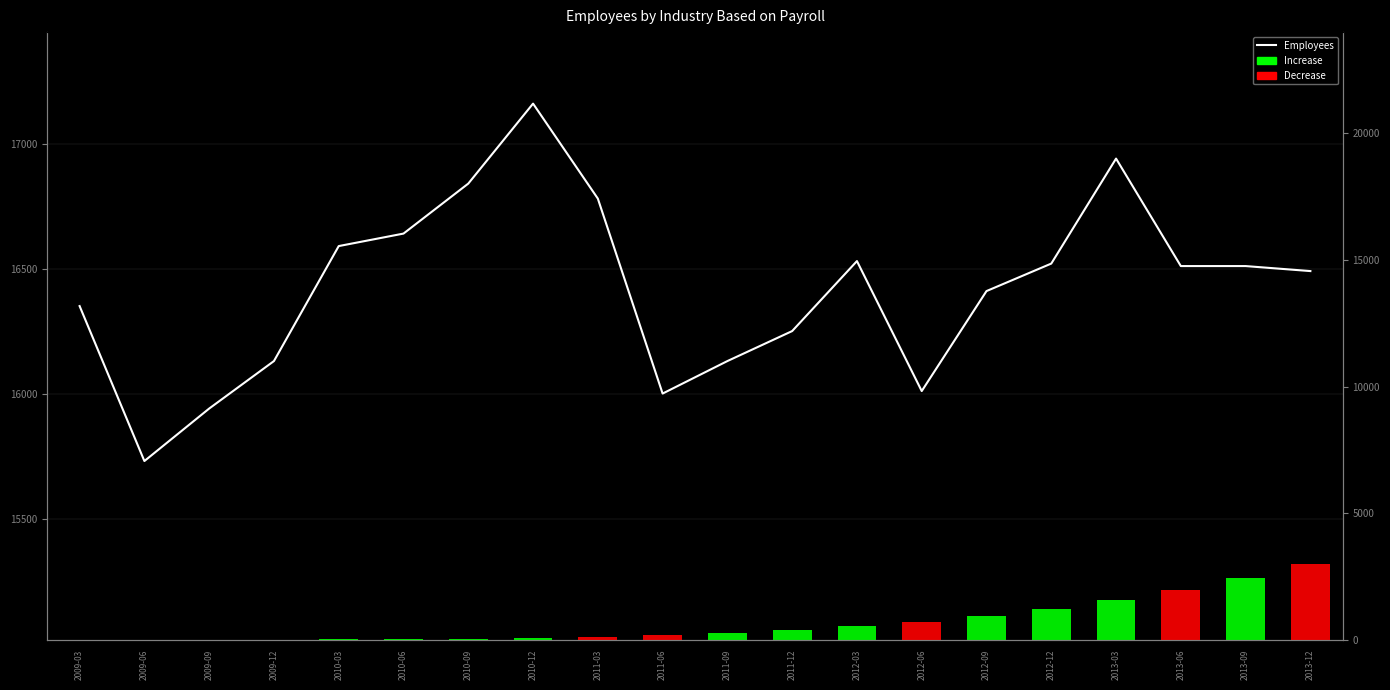

List the labels in order of value, smallest first.

2009-06, 2009-09, 2011-06, 2012-06, 2009-12, 2011-09, 2011-12, 2009-03, 2012-09, 2013-12, 2013-06, 2013-09, 2012-12, 2012-03, 2010-03, 2010-06, 2011-03, 2010-09, 2013-03, 2010-12